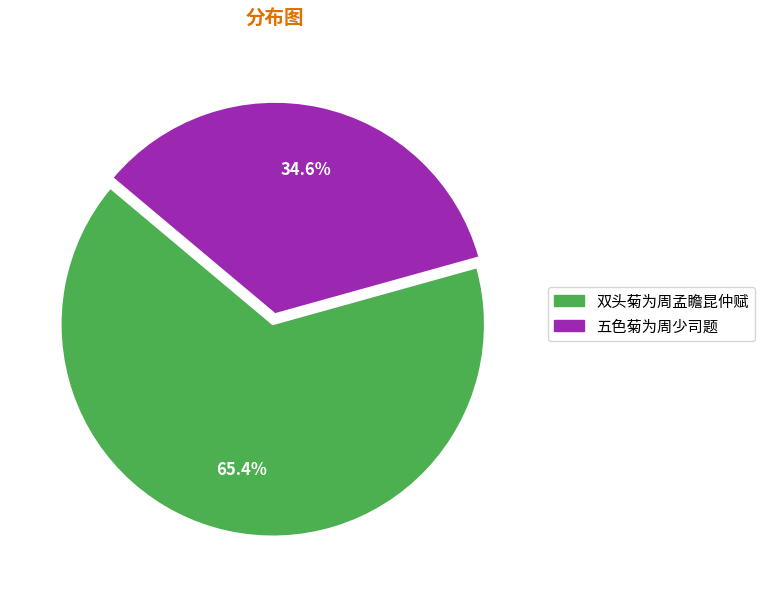

Is the sum of 五色菊为周少司题 and 双头菊为周孟瞻昆仲赋 greater than half?

Yes